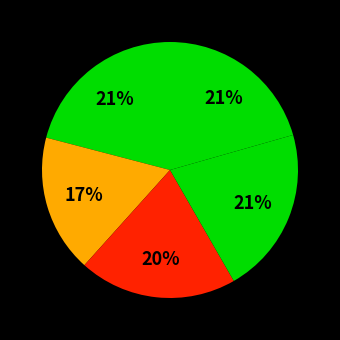

Which category has the smallest portion of the pie?

2